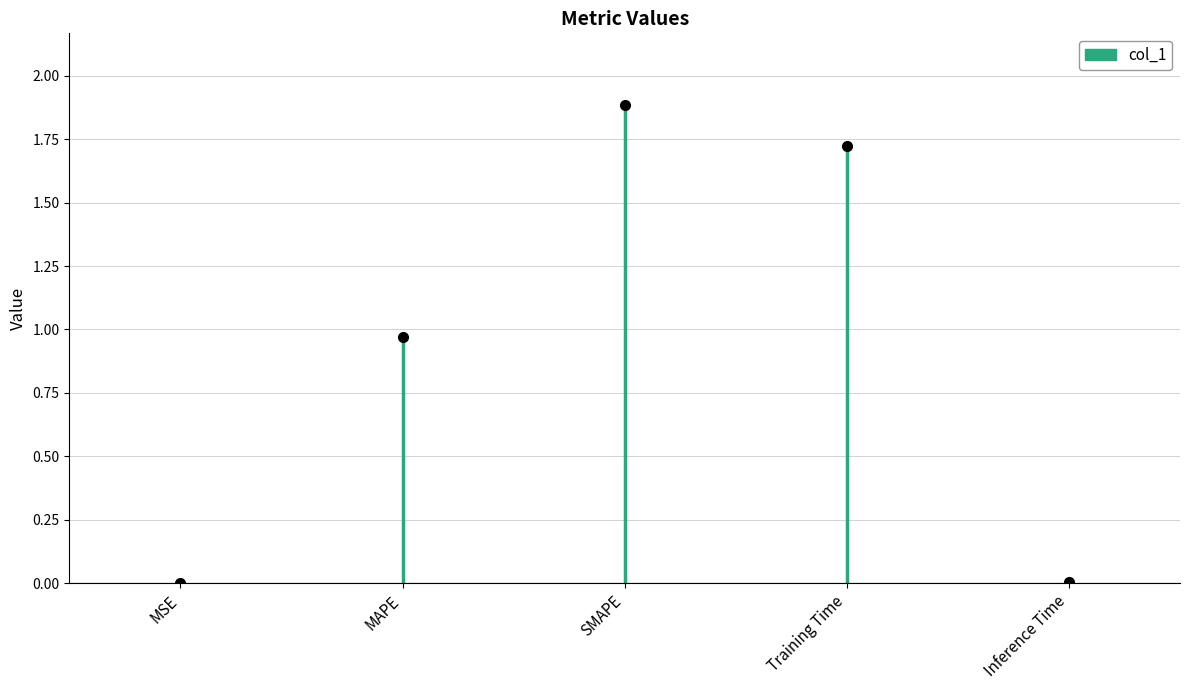

Rank the categories by value from highest to lowest.

SMAPE, Training Time, MAPE, Inference Time, MSE